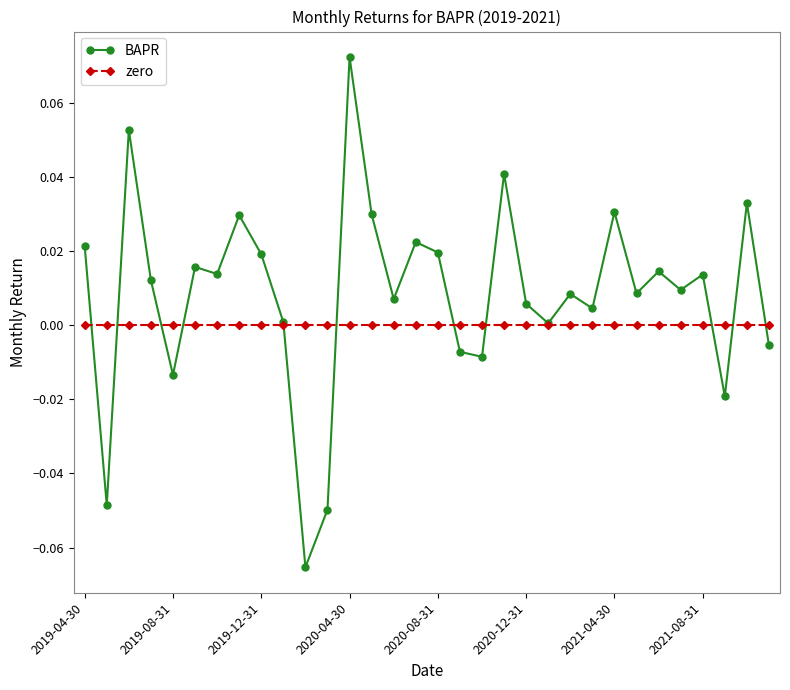

Rank the series by their average value, from highest to lowest.

BAPR, zero